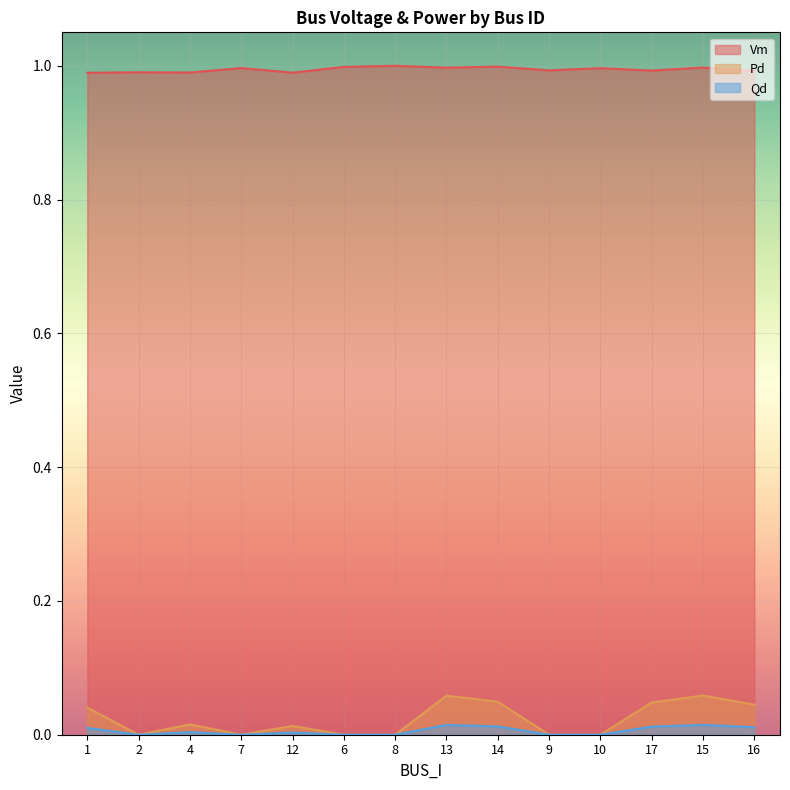

At which category does the chart reach its peak across all series?

8